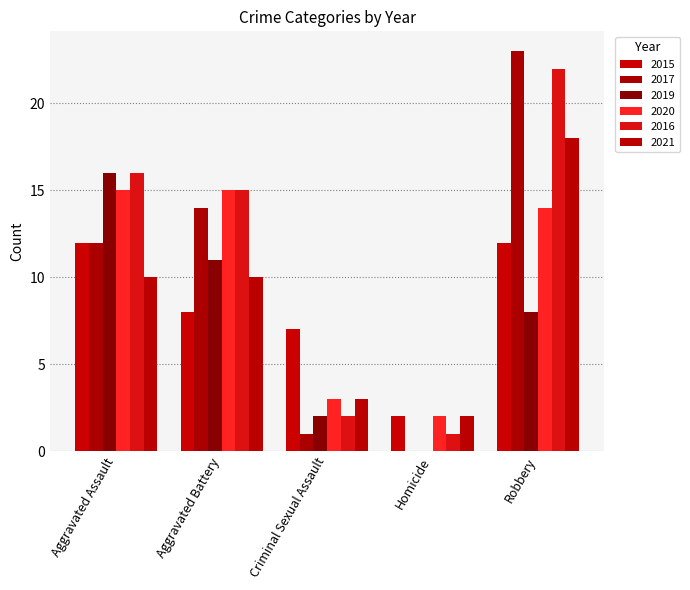

What position from the left is Aggravated Assault?

1